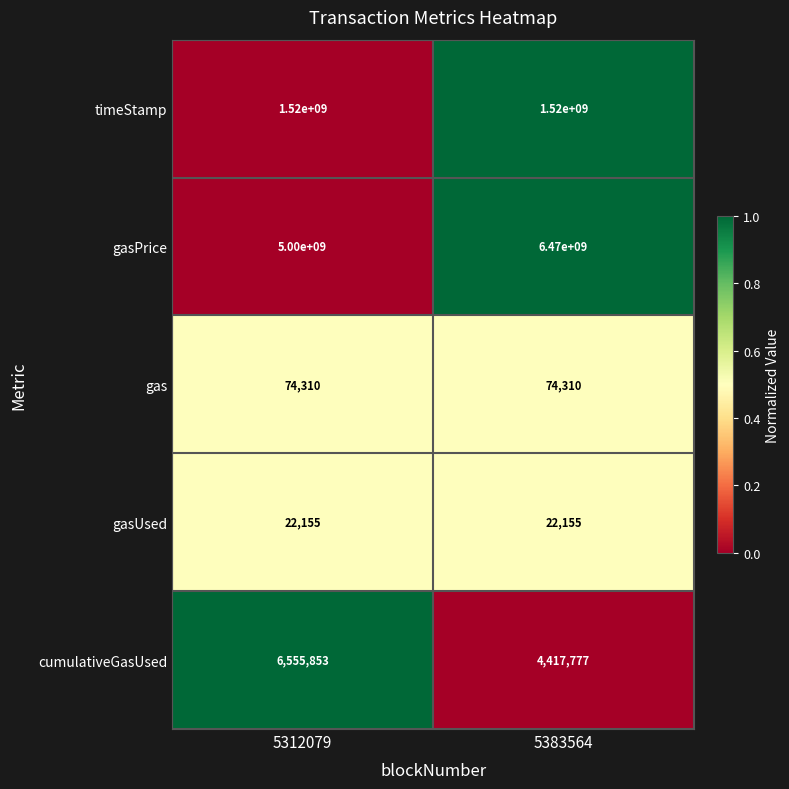

Which series has the largest total across all categories?

gasPrice